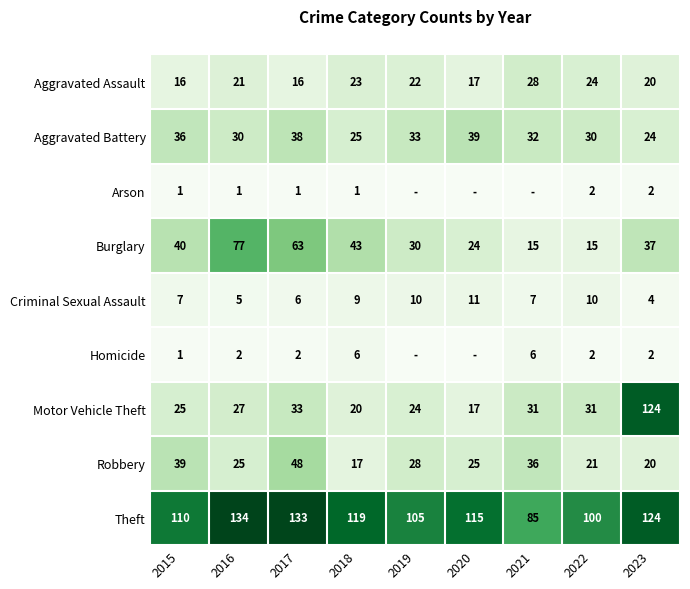

What is the total value across all series at 2022?

235